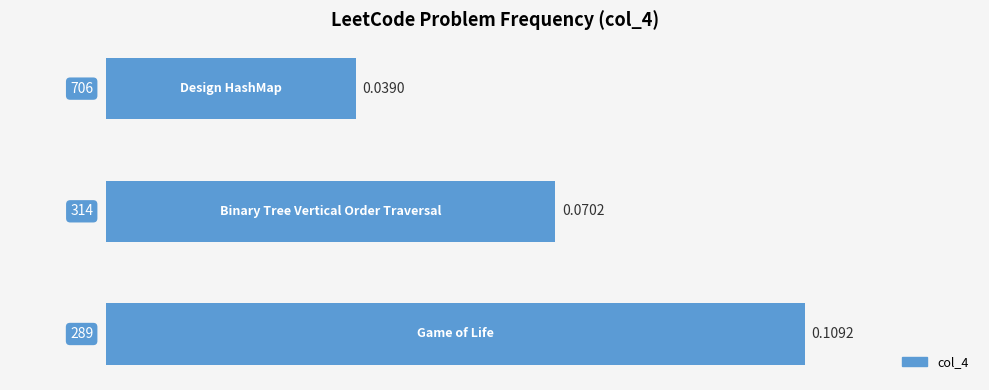

How many bars are there in total?

3